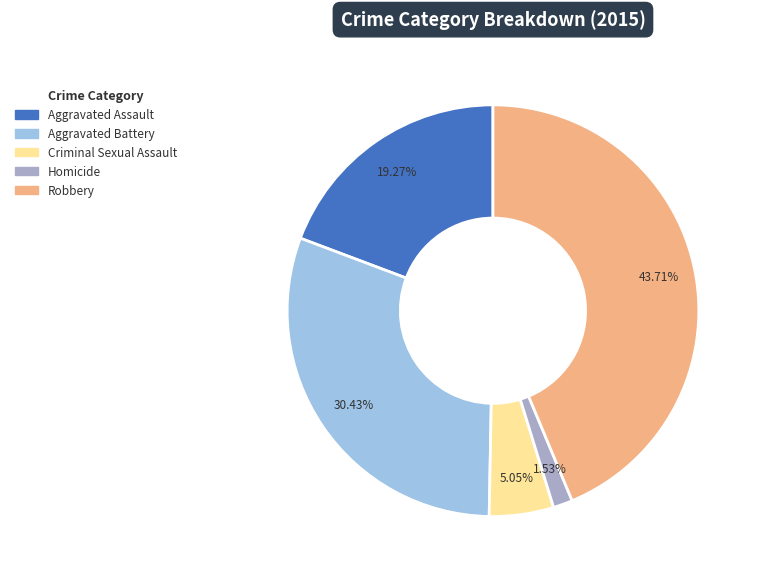

True or false: Homicide accounts for 2% of the total.

True